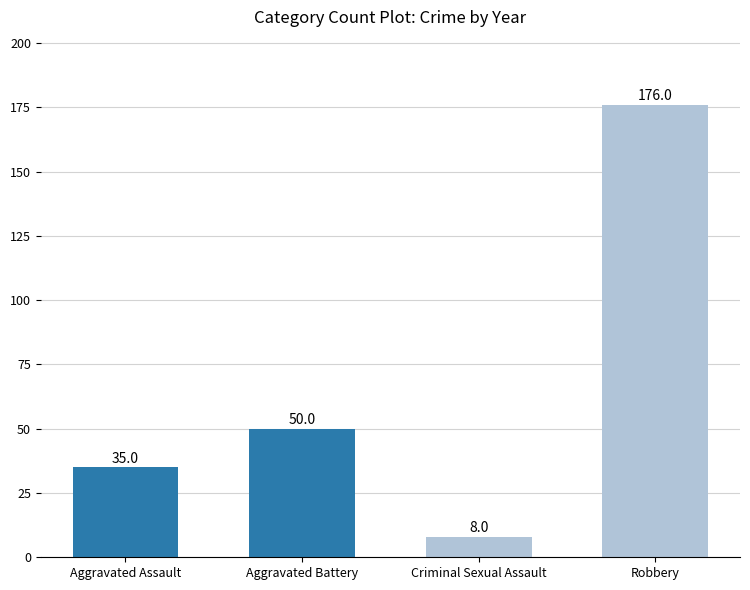

The value at Criminal Sexual Assault is 8. True or false?

True